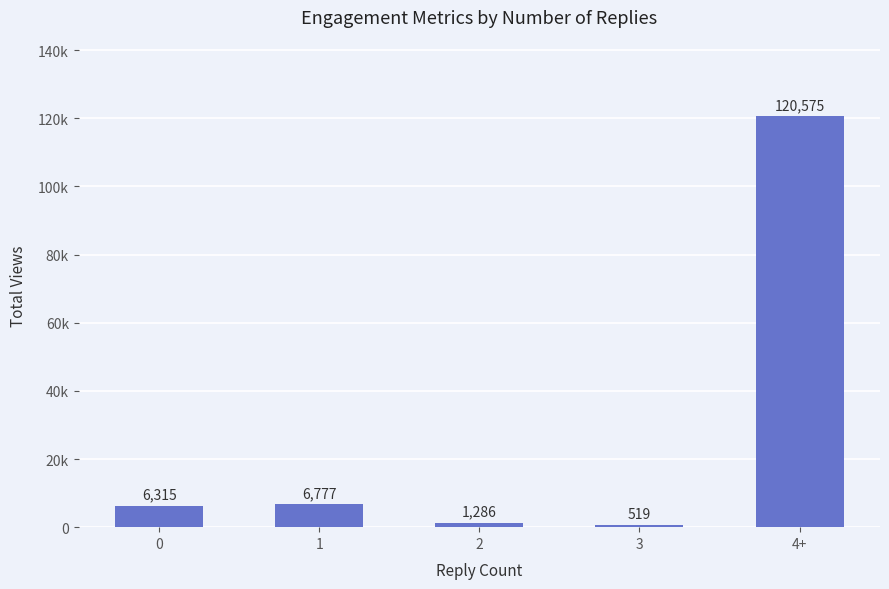

Rank the categories by value from lowest to highest.

3, 2, 0, 1, 4+